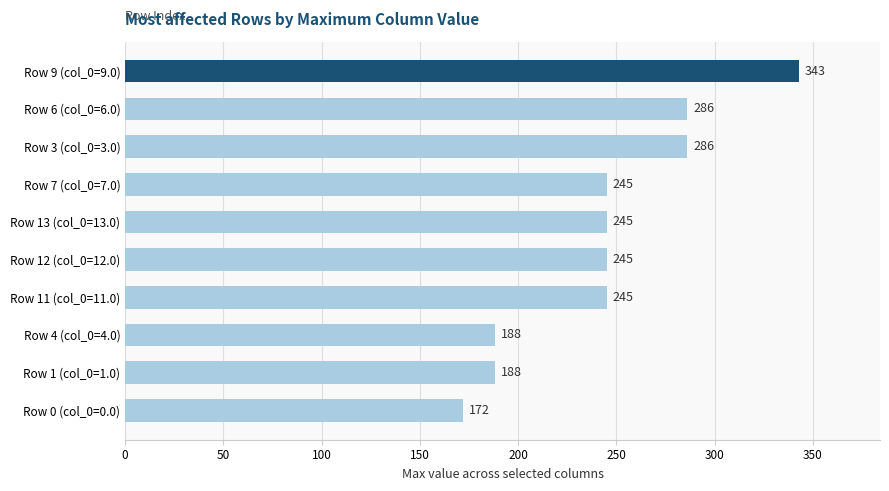

How many data points are less than 245?

3